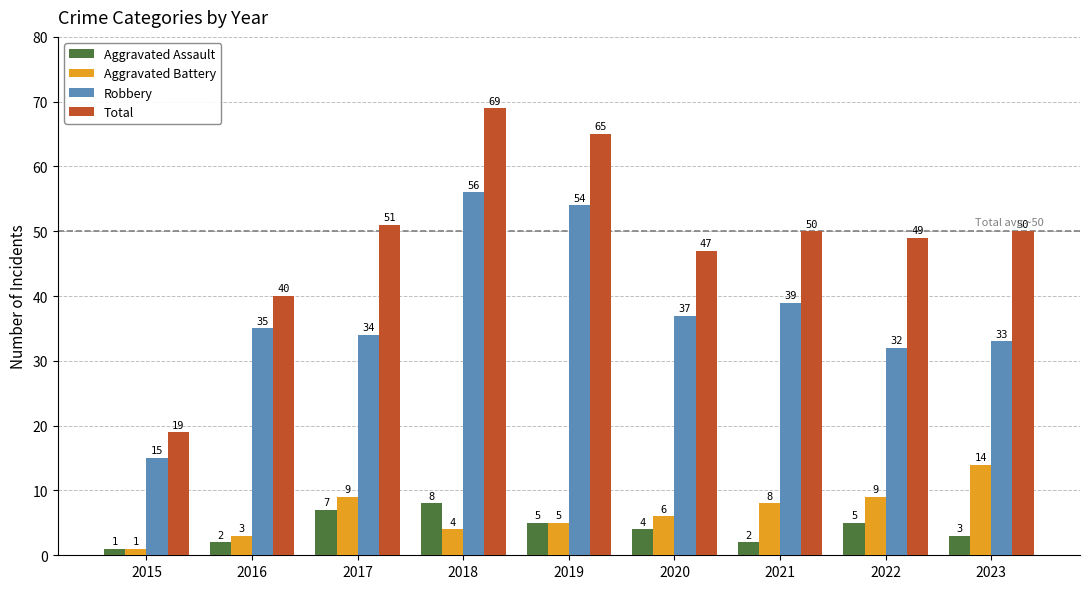

What is the difference between the highest and lowest values at 2017?

44